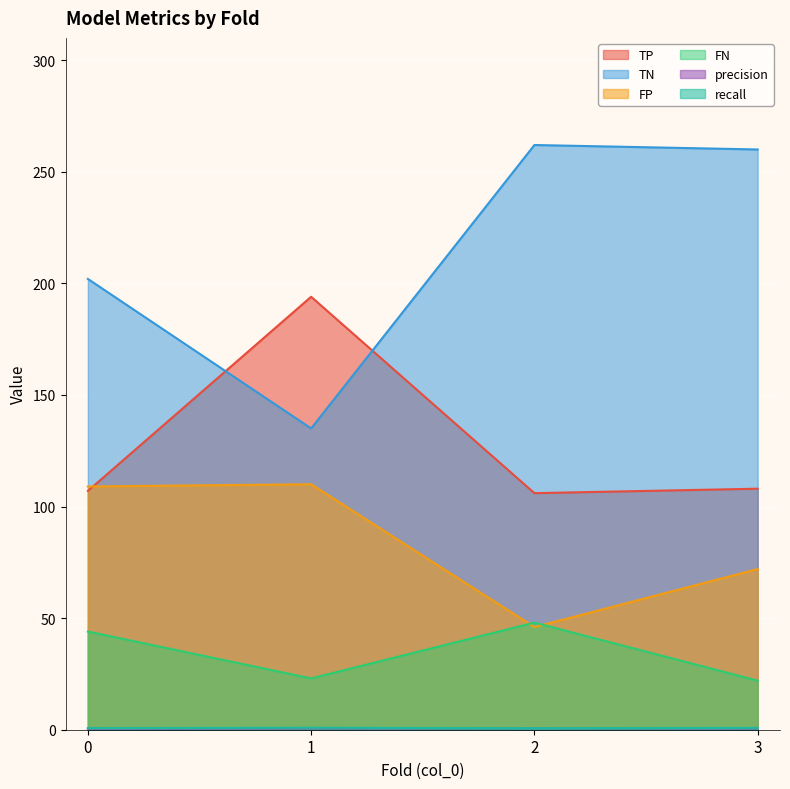

True or false: TP and FN intersect in this chart.

False